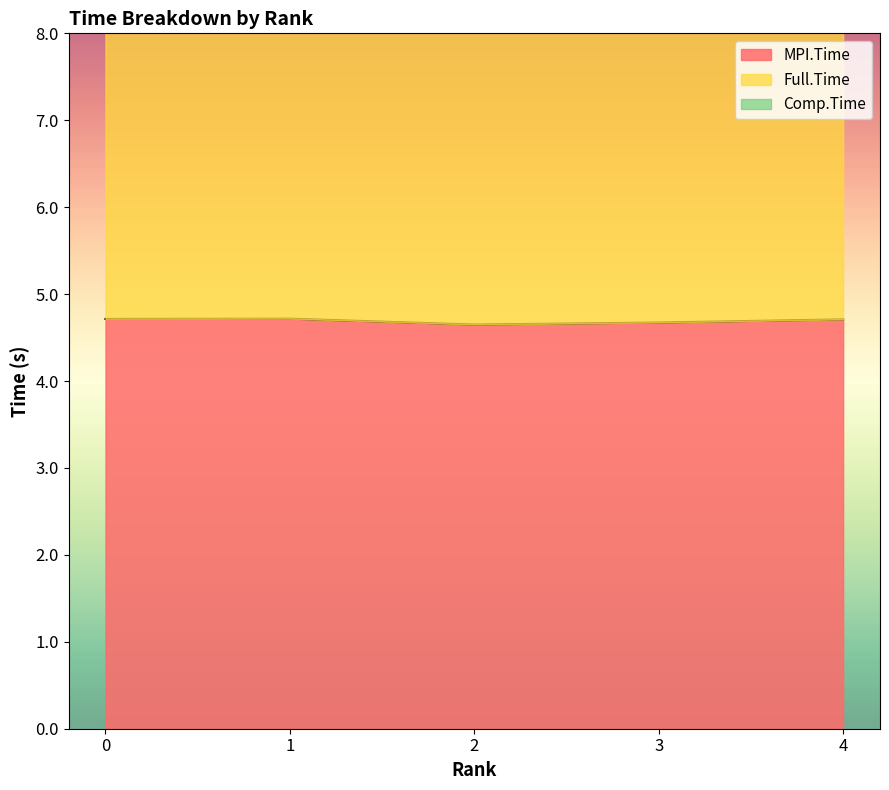

Which label corresponds to the smallest value in the chart?

2